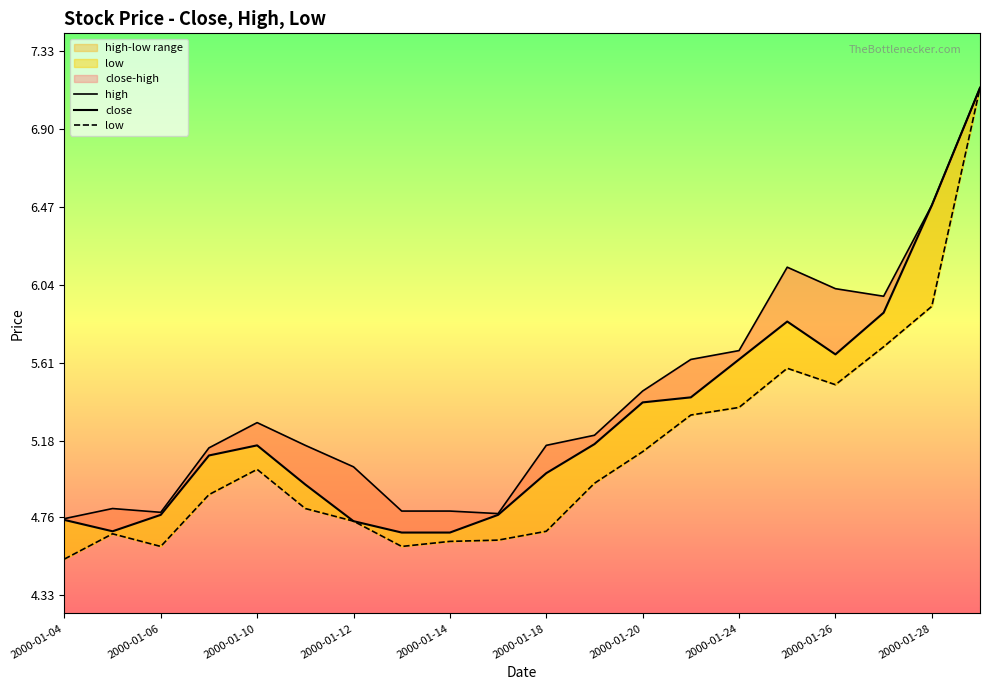

The close series shows 2.6 at 19. True or false?

False